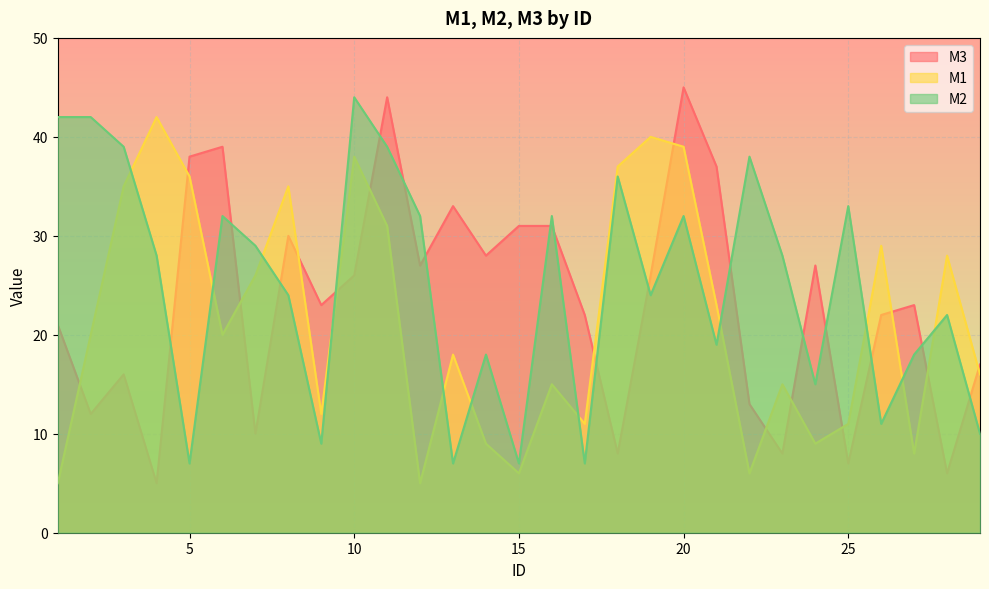

Reading left to right, list all the values displayed in this chart.

M3: 1=21	2=12	3=16	4=5	5=38	6=39	7=10	8=30	9=23	10=26	11=44	12=27	13=33	14=28	15=31	16=31	17=22	18=8	19=26	20=45	21=37	22=13	23=8	24=27	25=7	26=22	27=23	28=6	29=17
M1: 1=5	2=20	3=35	4=42	5=36	6=20	7=26	8=35	9=12	10=38	11=31	12=5	13=18	14=9	15=6	16=15	17=11	18=37	19=40	20=39	21=23	22=6	23=15	24=9	25=11	26=29	27=8	28=28	29=16
M2: 1=42	2=42	3=39	4=28	5=7	6=32	7=29	8=24	9=9	10=44	11=39	12=32	13=7	14=18	15=7	16=32	17=7	18=36	19=24	20=32	21=19	22=38	23=28	24=15	25=33	26=11	27=18	28=22	29=10